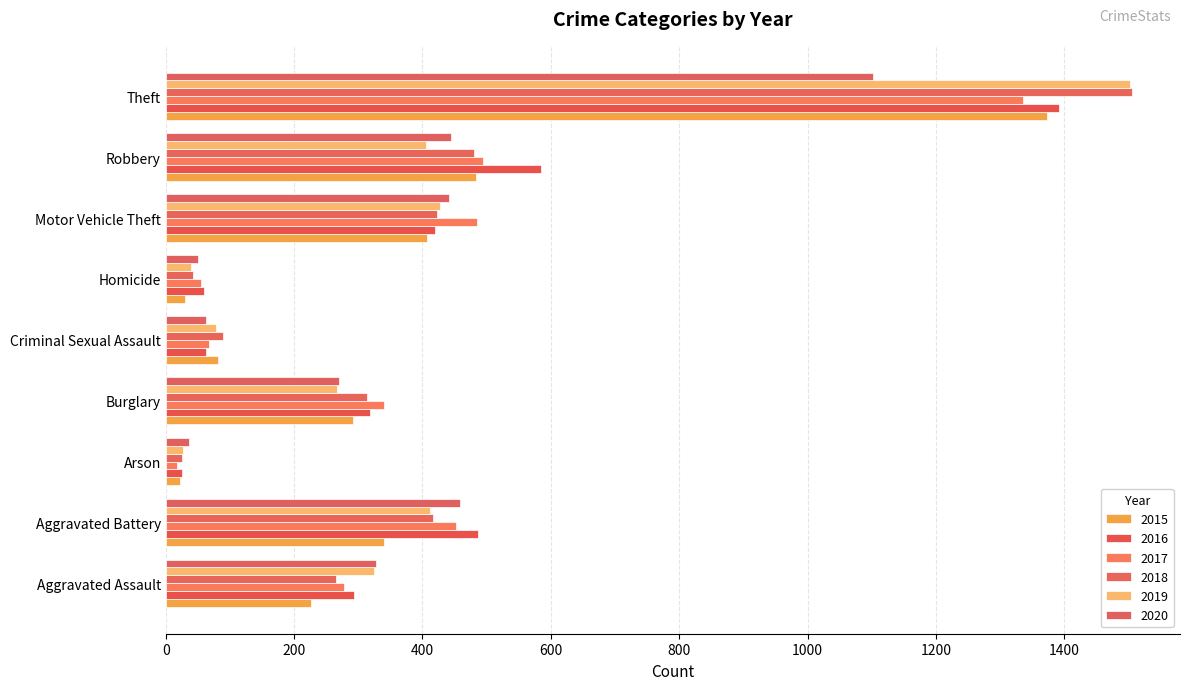

How many series are shown in this chart?

6